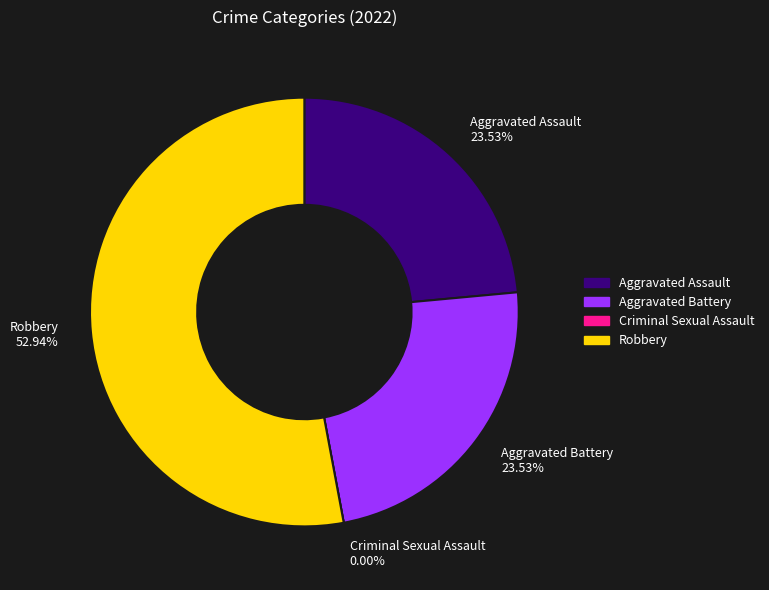

The Robbery slice represents 53% of the pie. True or false?

True